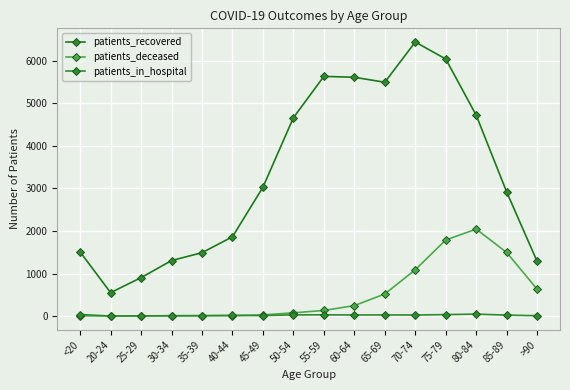

Reading right to left, what are all the values shown in this chart?

patients_recovered: 1284	2916	4719	6041	6440	5495	5612	5633	4662	3029	1864	1490	1305	904	551	1508
patients_deceased: 631	1495	2044	1789	1089	520	246	133	77	28	13	10	11	2	3	6
patients_in_hospital: 9	23	47	35	26	27	27	30	29	12	15	10	5	7	2	37